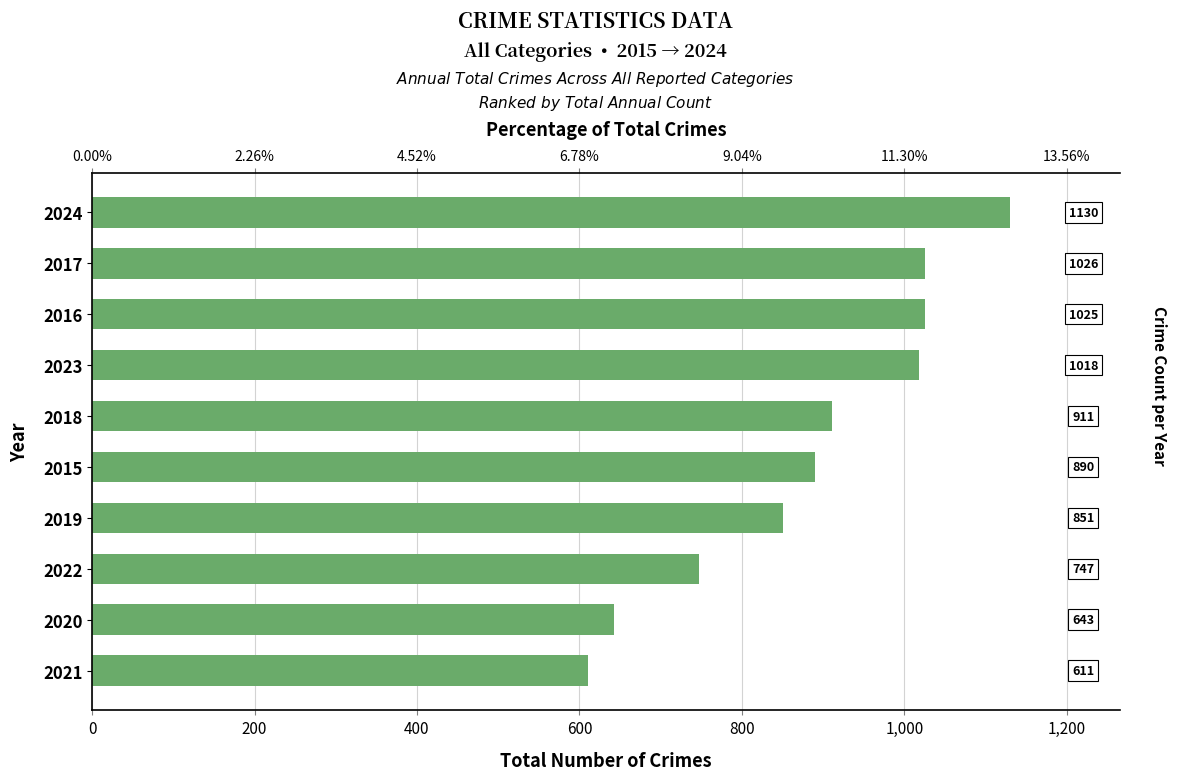

What value does the data have at 2017, to the nearest 10?

1030